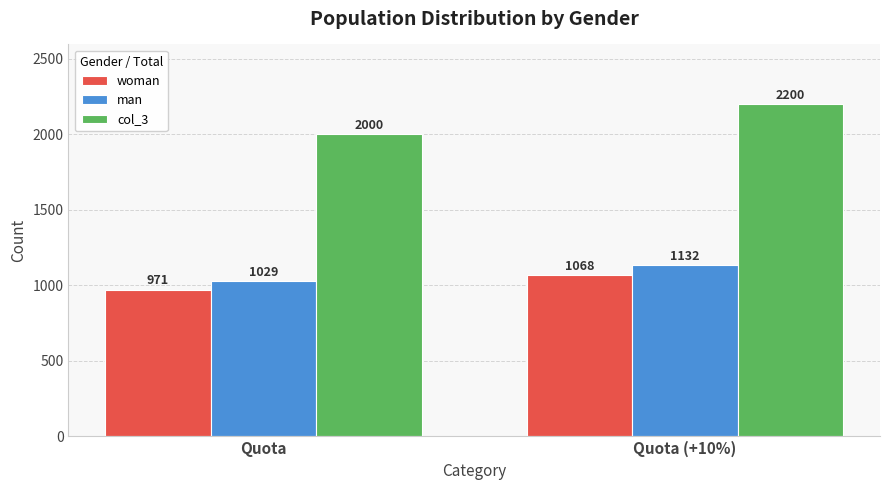

How many data points in woman are less than 1068?

1